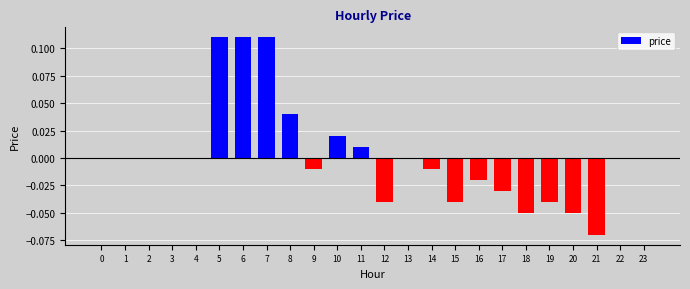

Which has a higher value, 22 or 15?

22